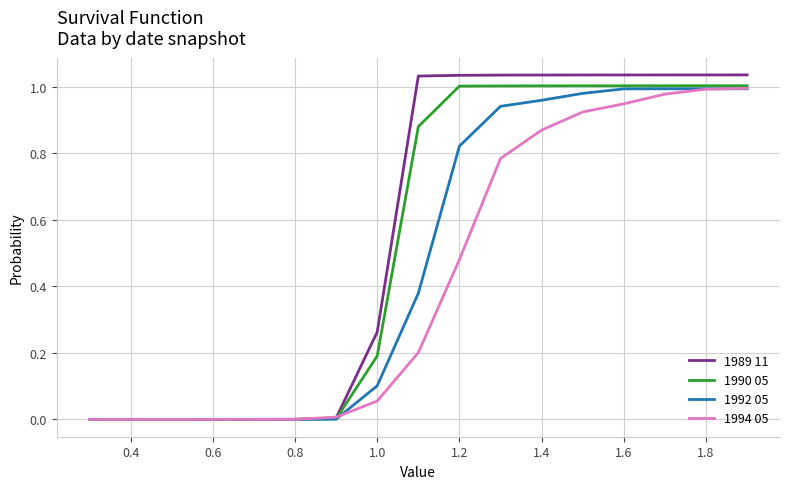

Rank the series by their average value, from highest to lowest.

1989 11, 1990 05, 1992 05, 1994 05